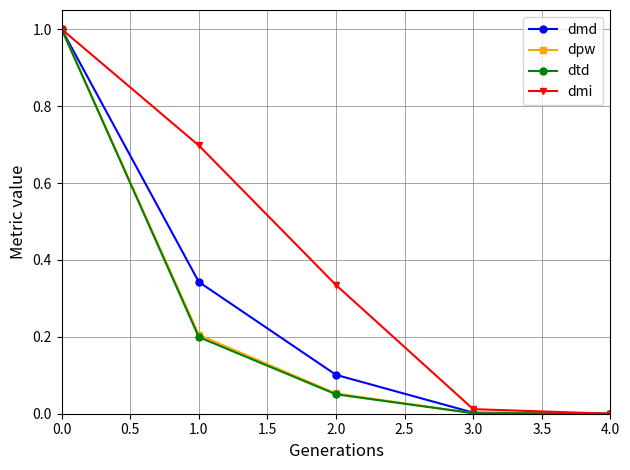

What are all the series names shown in the legend?

dmd, dpw, dtd, dmi